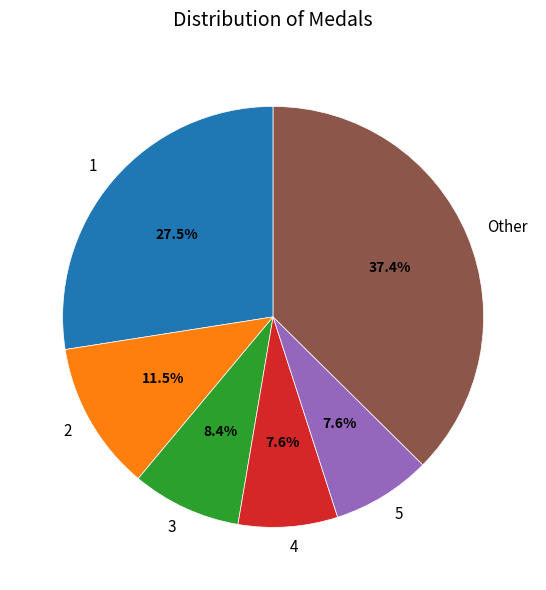

Which has a higher value, 5 or Other?

Other